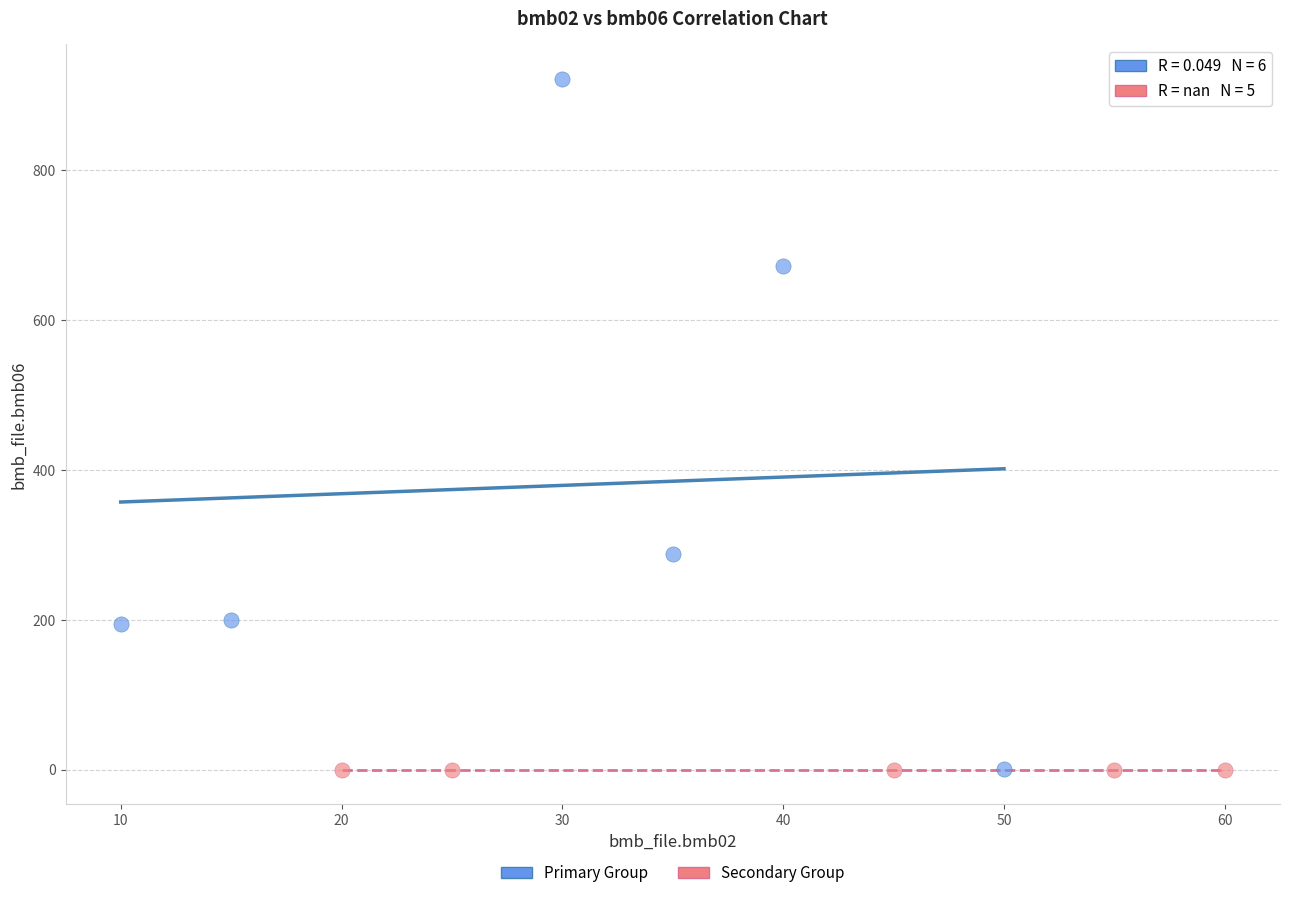

Which series reaches the maximum Y coordinate?

Primary Group